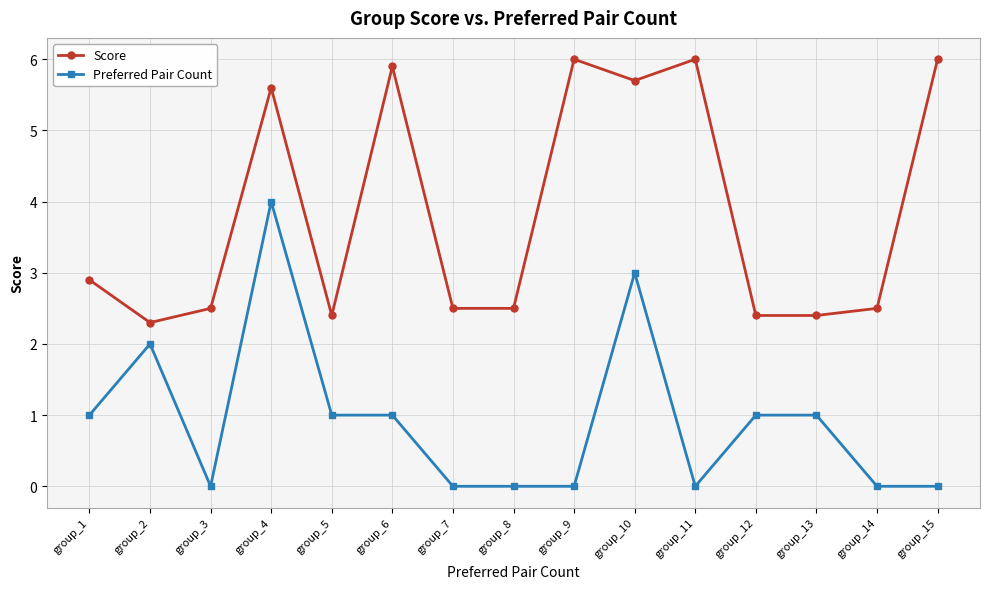

What is the value of the Score point at the 4th from the left?

5.6